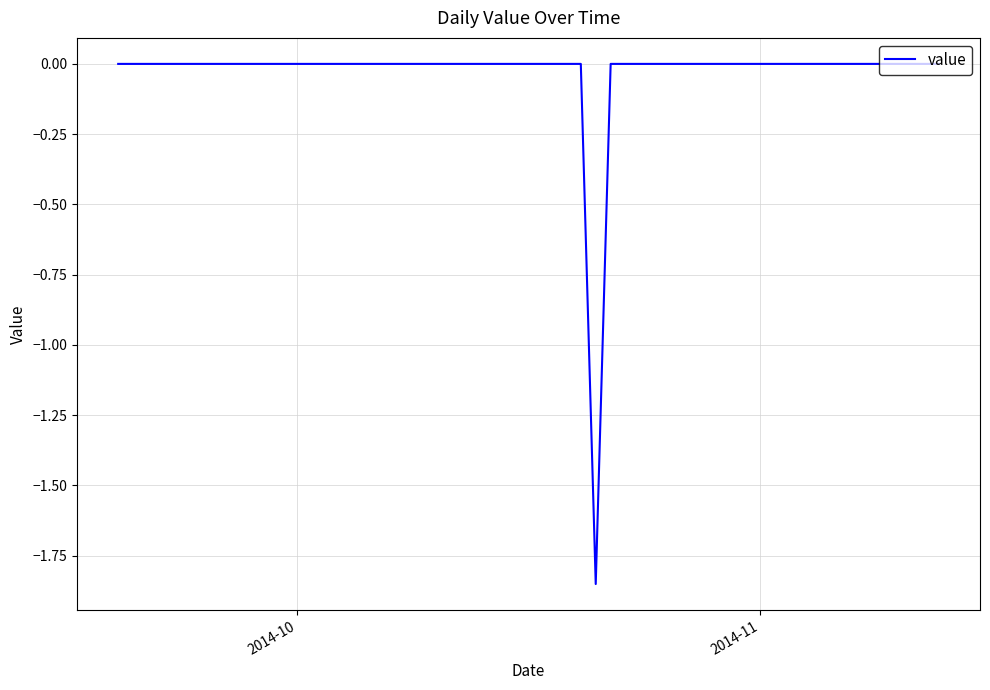

How many distinct data groups are displayed?

1